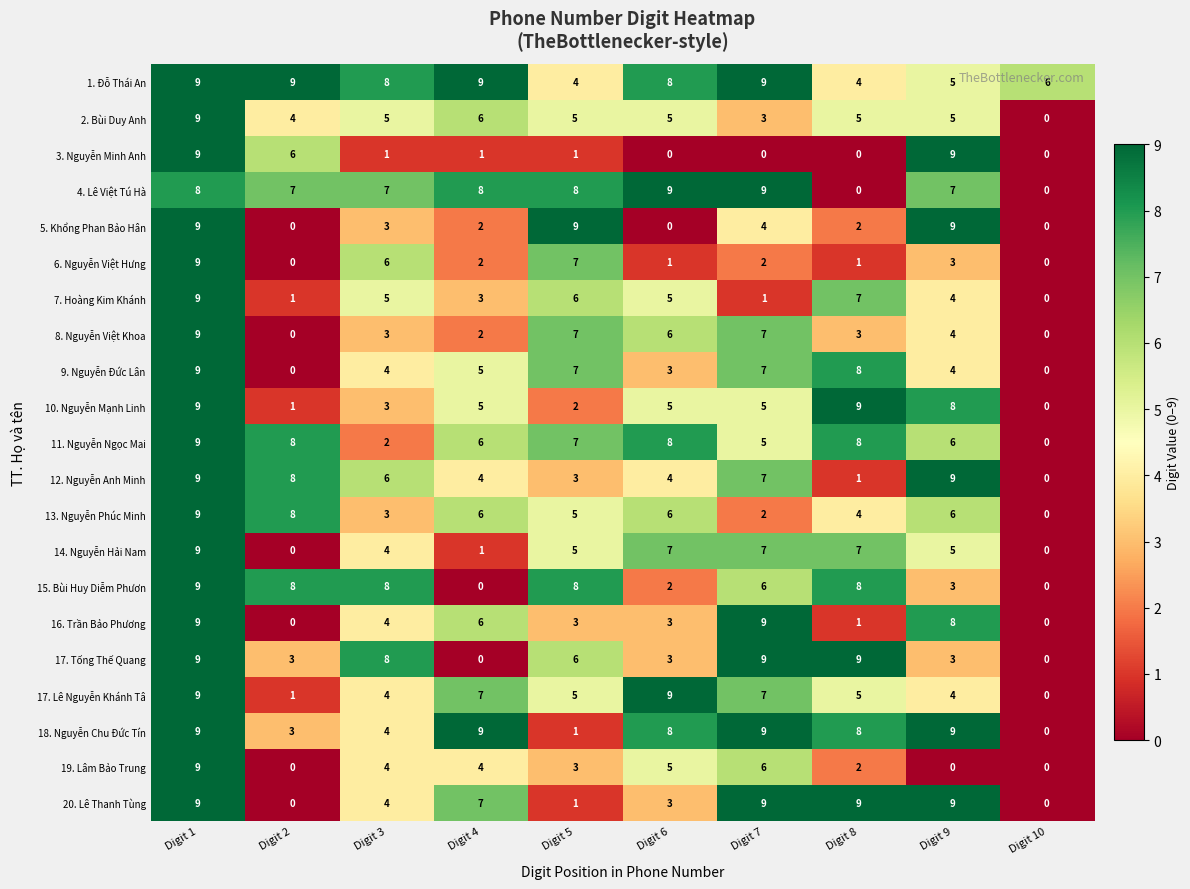

True or false: 5. Khổng Phan Bảo Hân has a value of 0 at Digit 10.

True